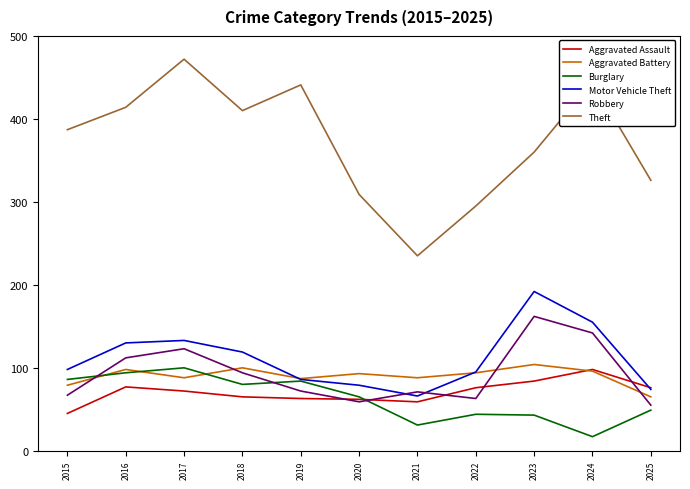

What is the difference between the Theft values at 2025 and 2020?

17